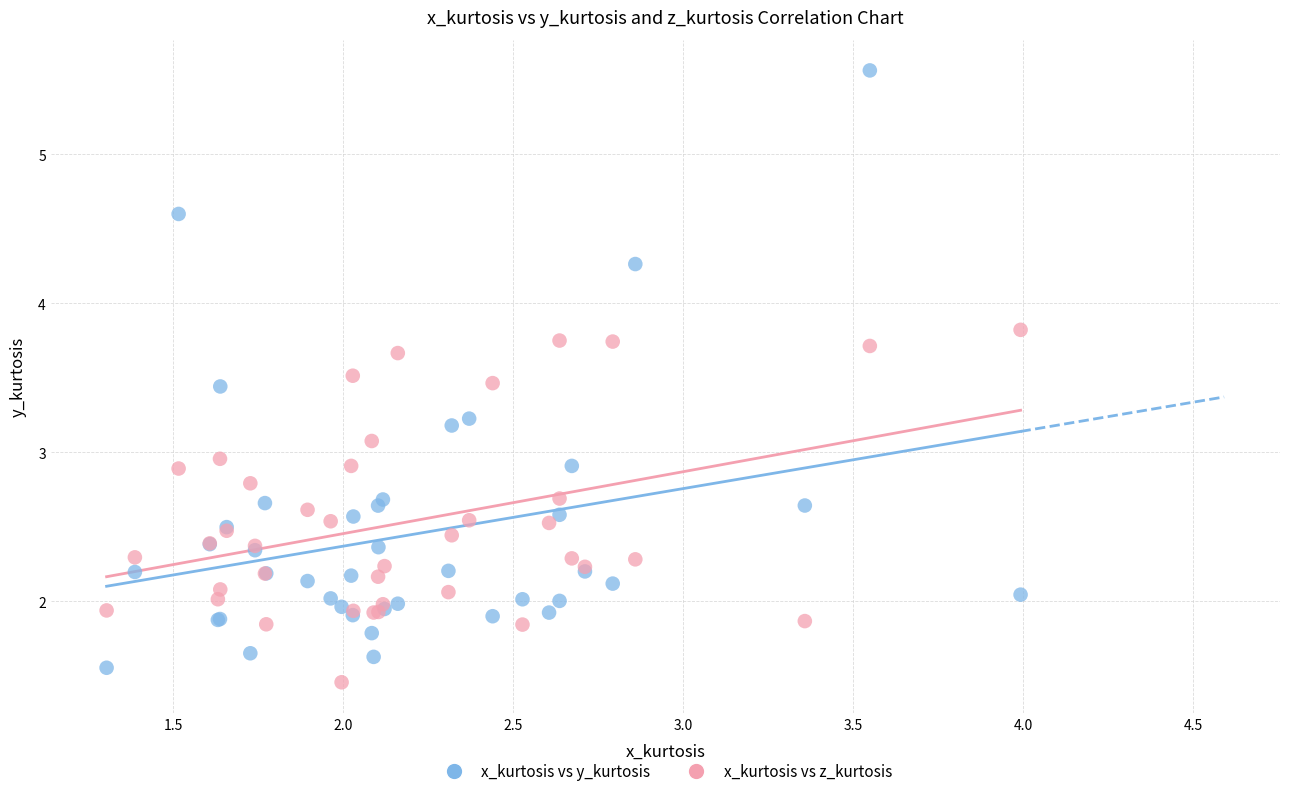

Which series has the widest spread of Y values?

x_kurtosis vs y_kurtosis